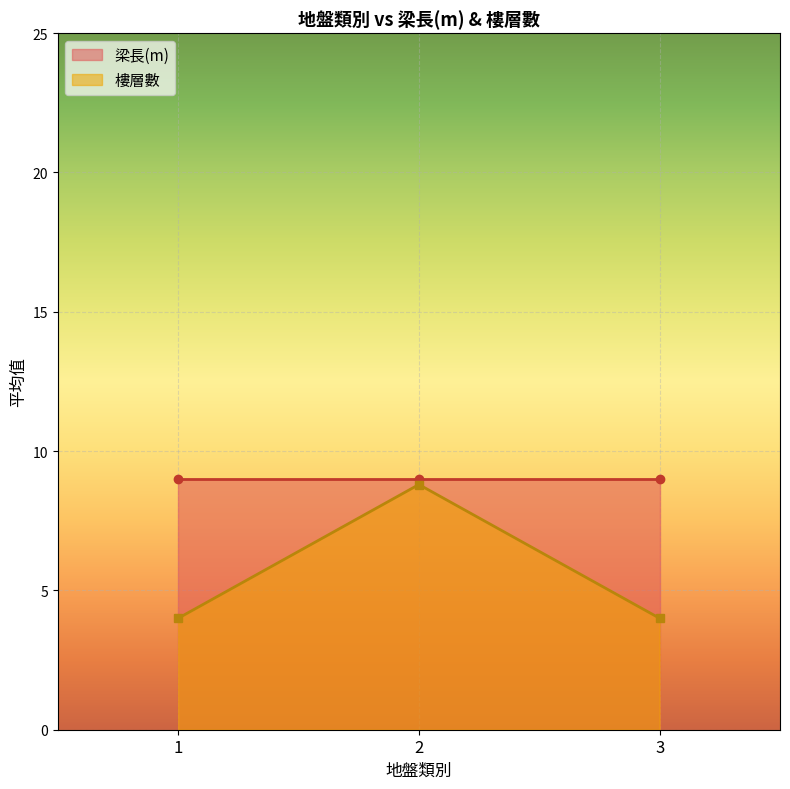

What is the value of the 樓層數 point at the 2nd from the left?

8.8